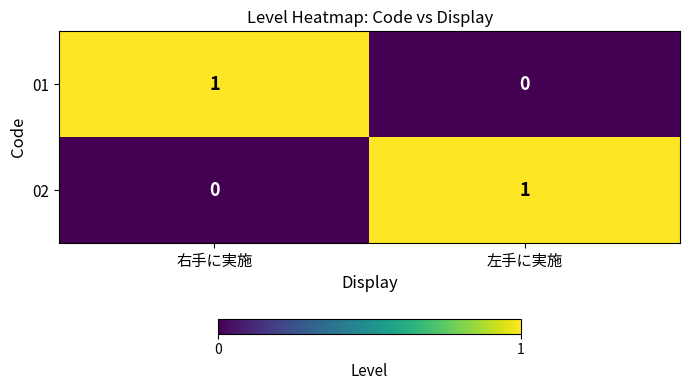

How many data points does each series have?

2